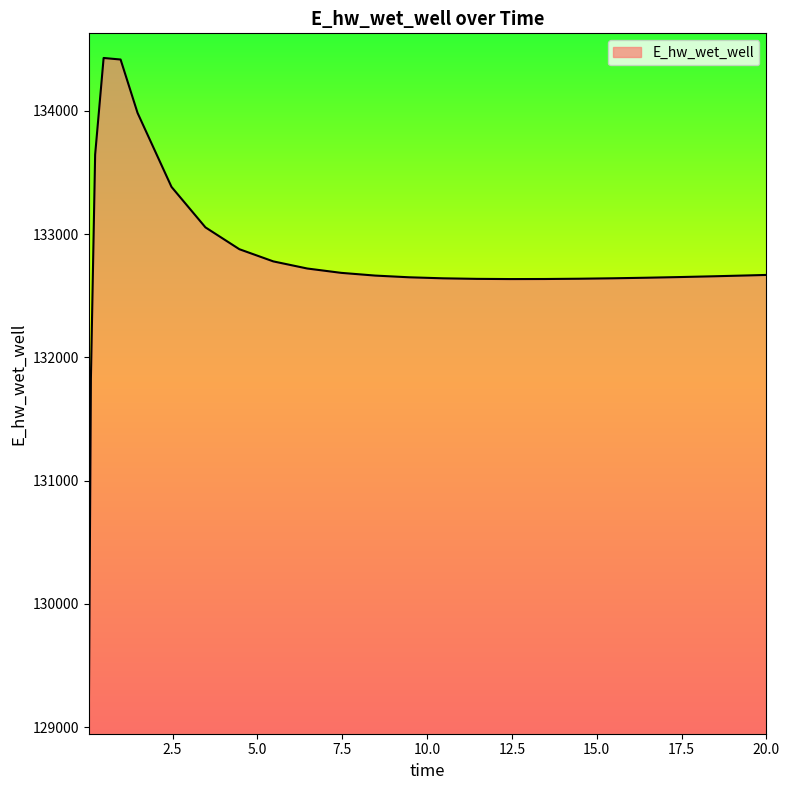

Does the chart have visible grid lines?

No